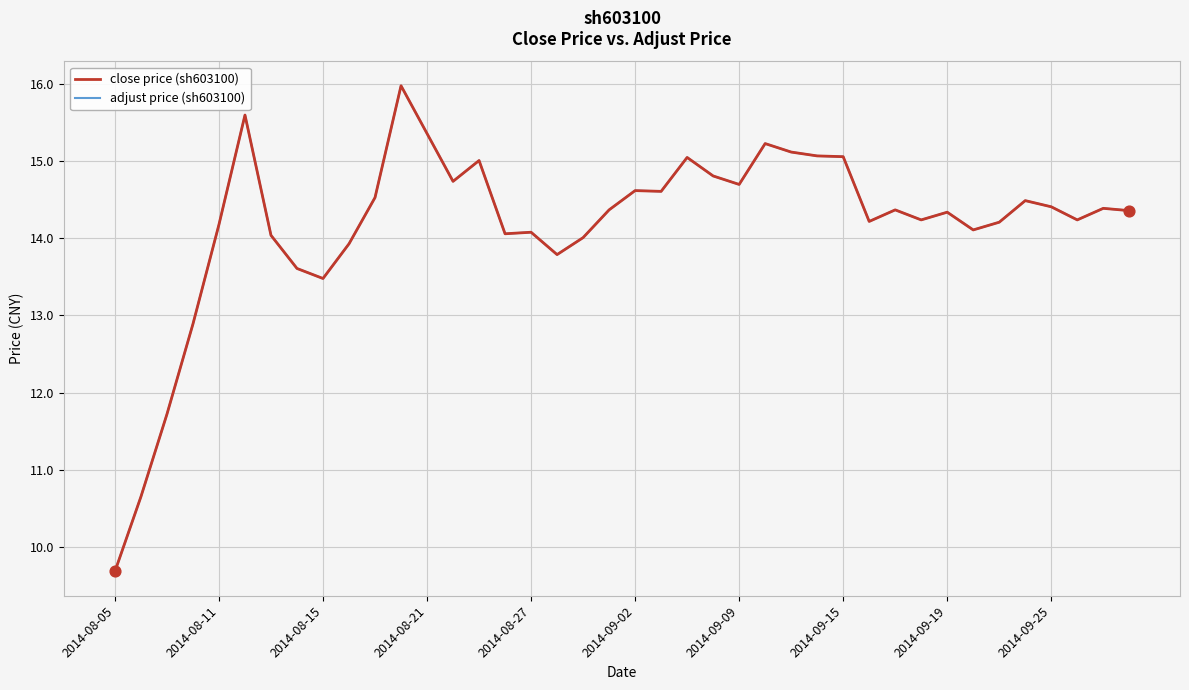

Which series has the largest range (max minus min)?

adjust price (sh603100)